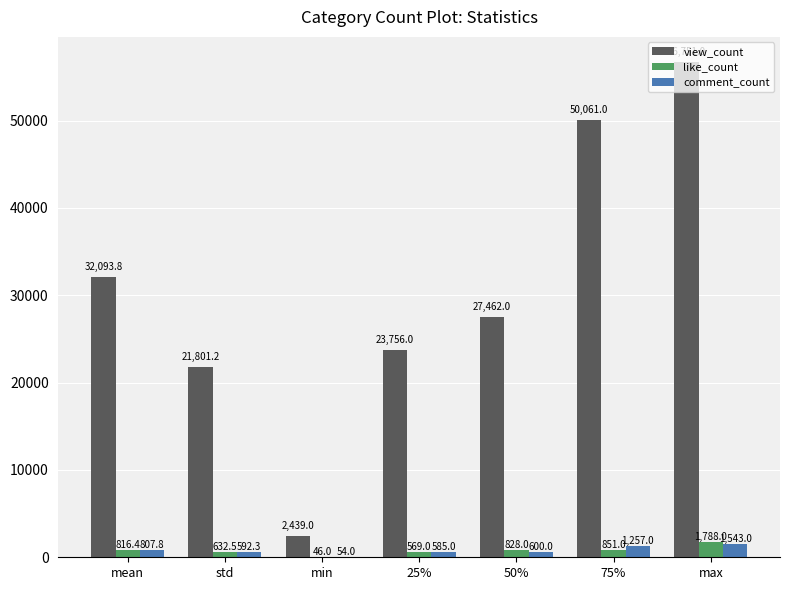

Which series changed the most between 25% and 50%?

view_count